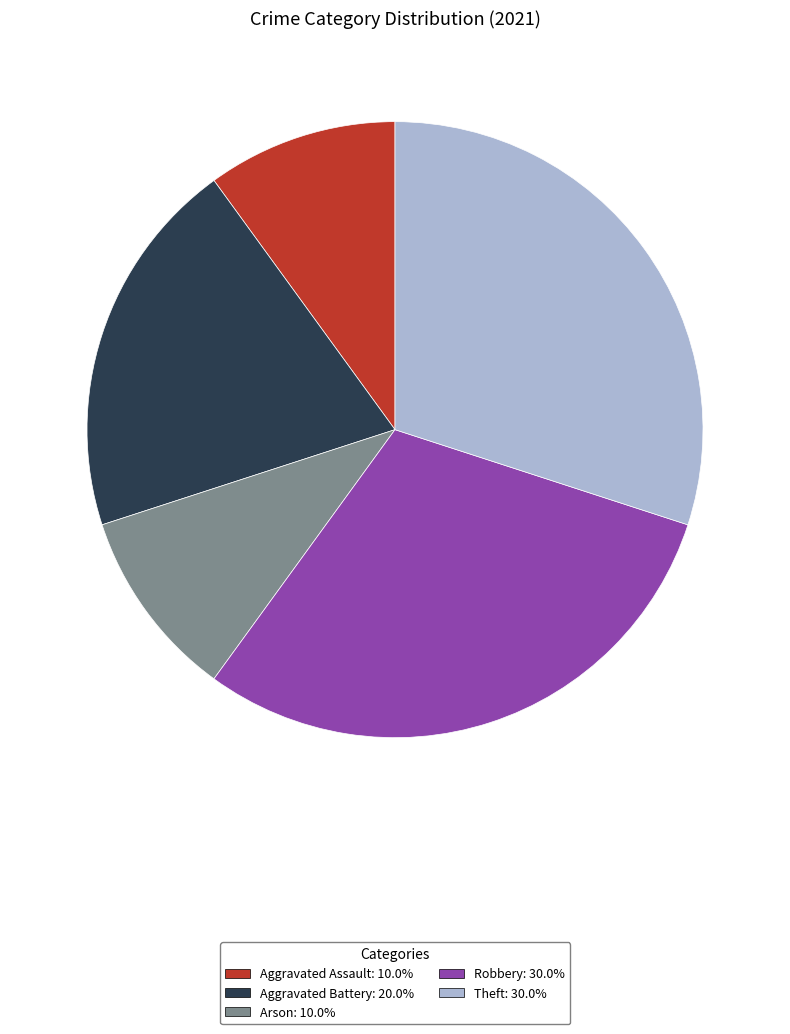

Is there a majority slice in this chart?

No